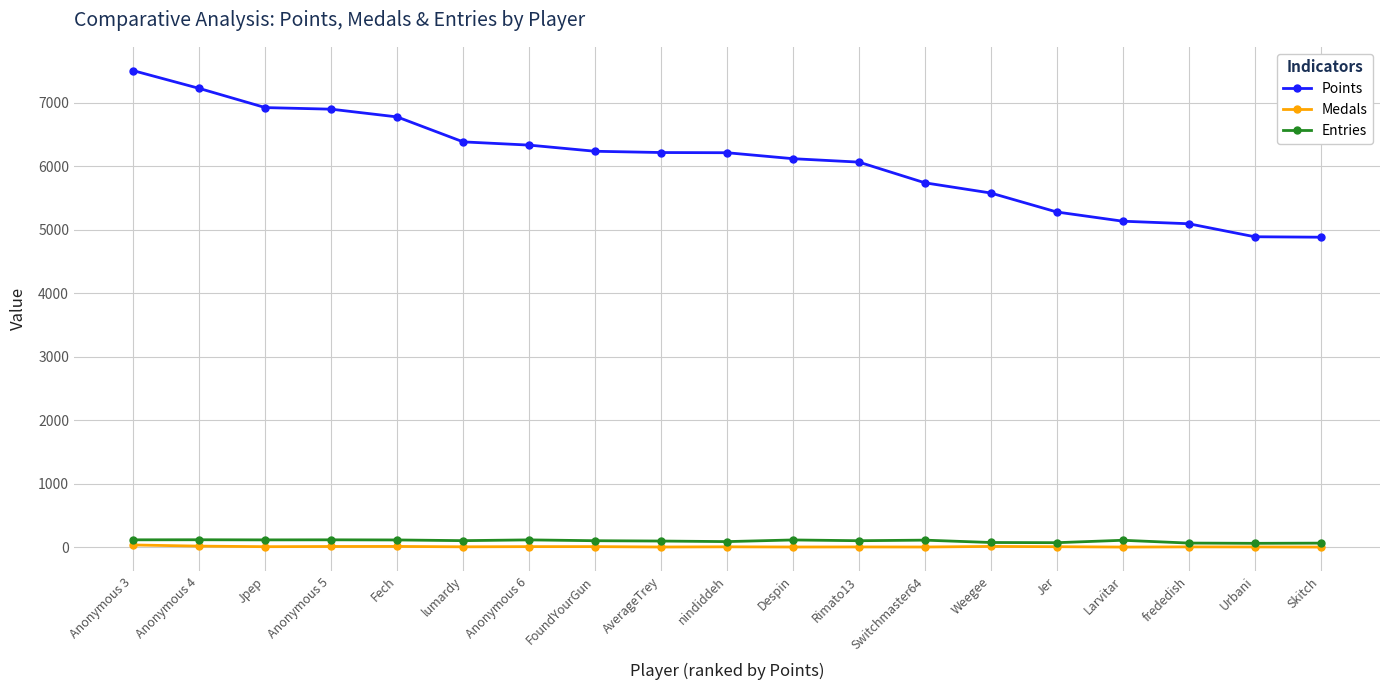

Does the chart display data point markers on the line(s)?

Yes